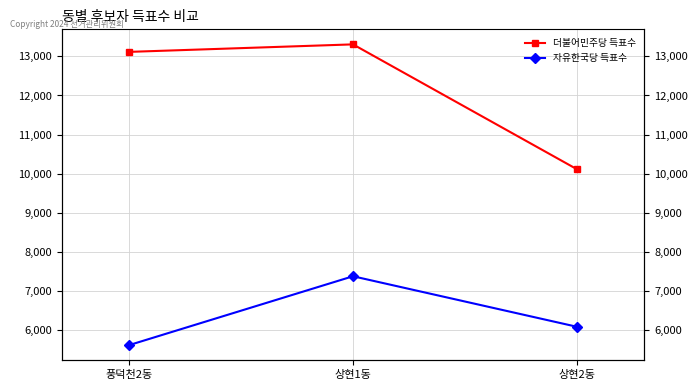

What is the total value across all series at 풍덕천2동?

18735